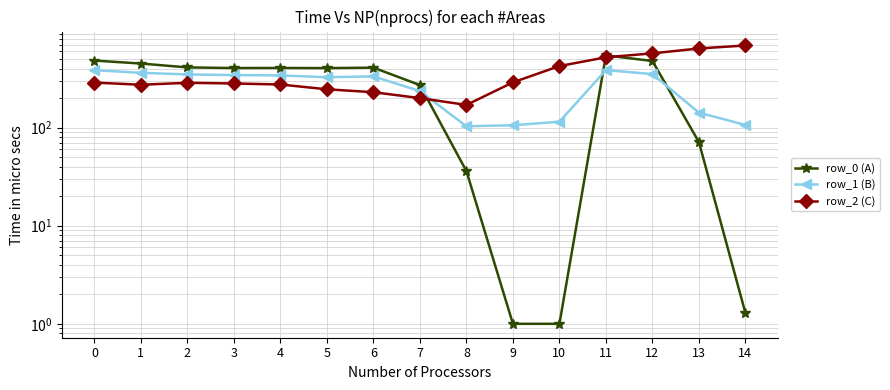

Between 13 and 2, which is larger?

2